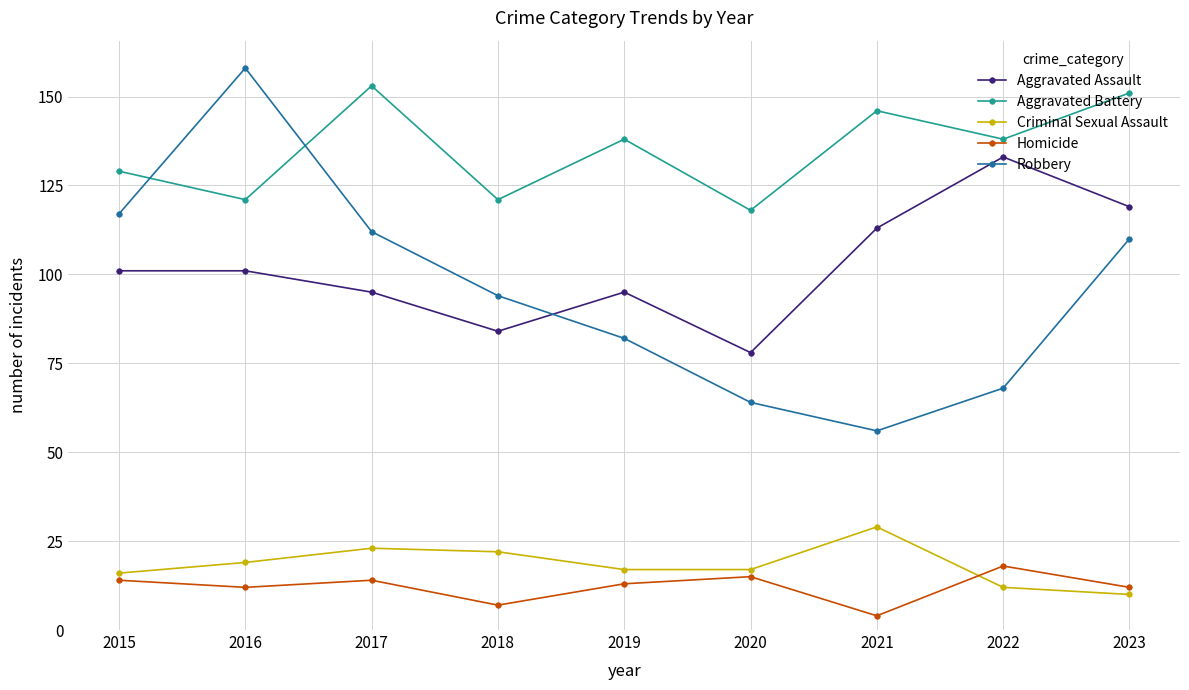

At how many categories does at least one series exceed 43?

9